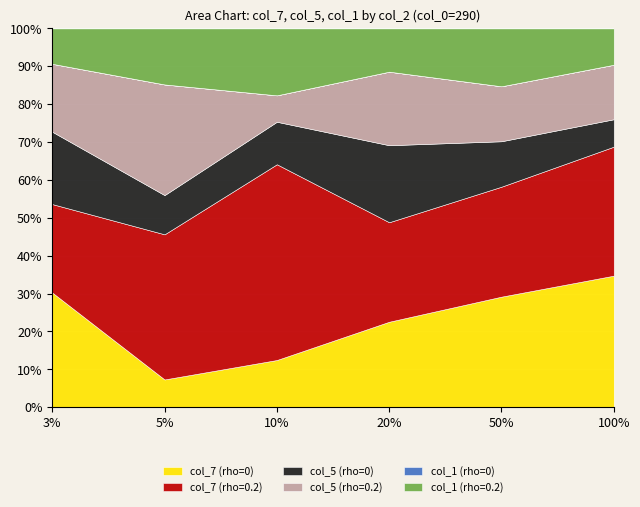

What is the maximum value for col_7 (rho=0)?

34.7